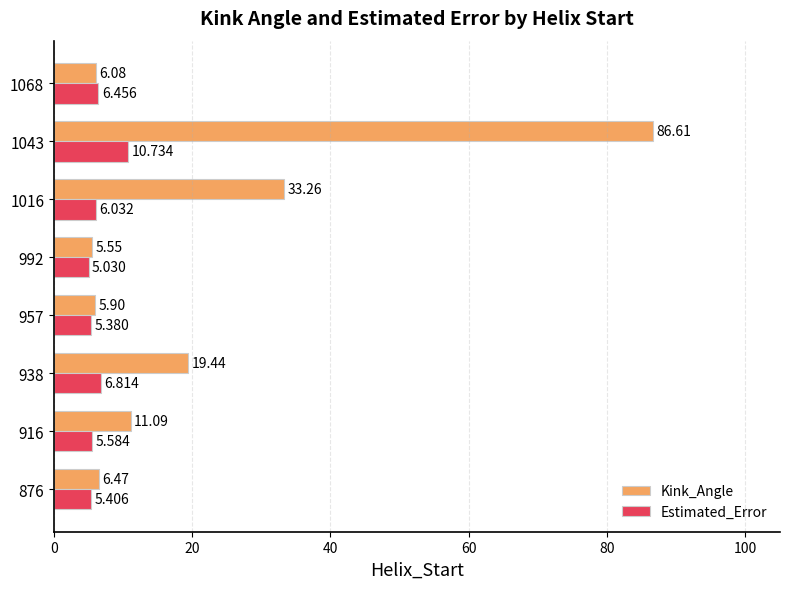

At 992, list the series in order from largest to smallest.

Kink_Angle, Estimated_Error